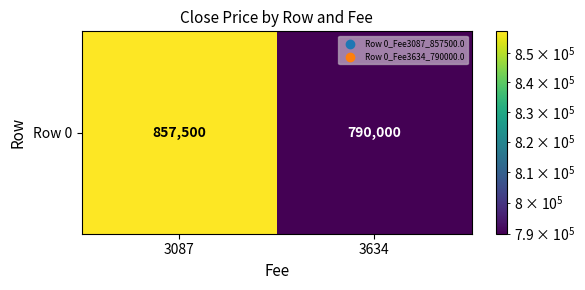

What is the sum of all values?

1647500